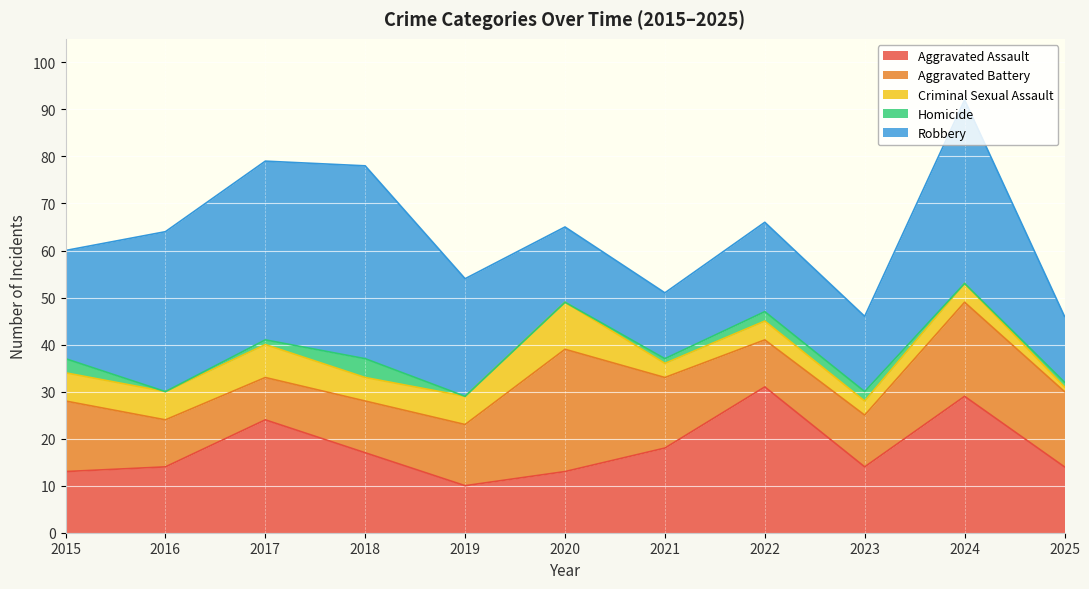

Count the Homicide values in the range 0 to 2.

9